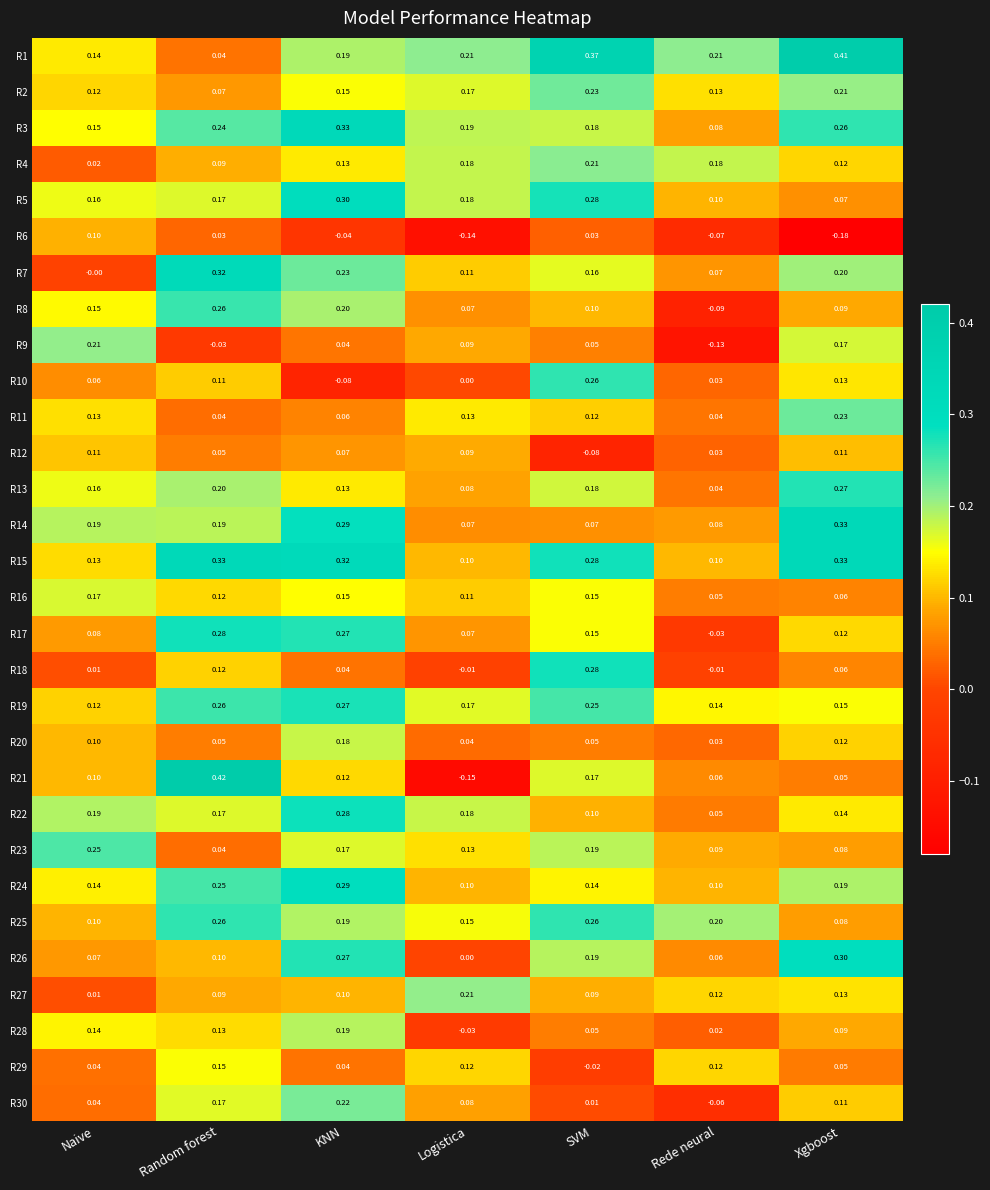

Is the value of R24 at Logistica greater than the value of R21 at SVM?

No